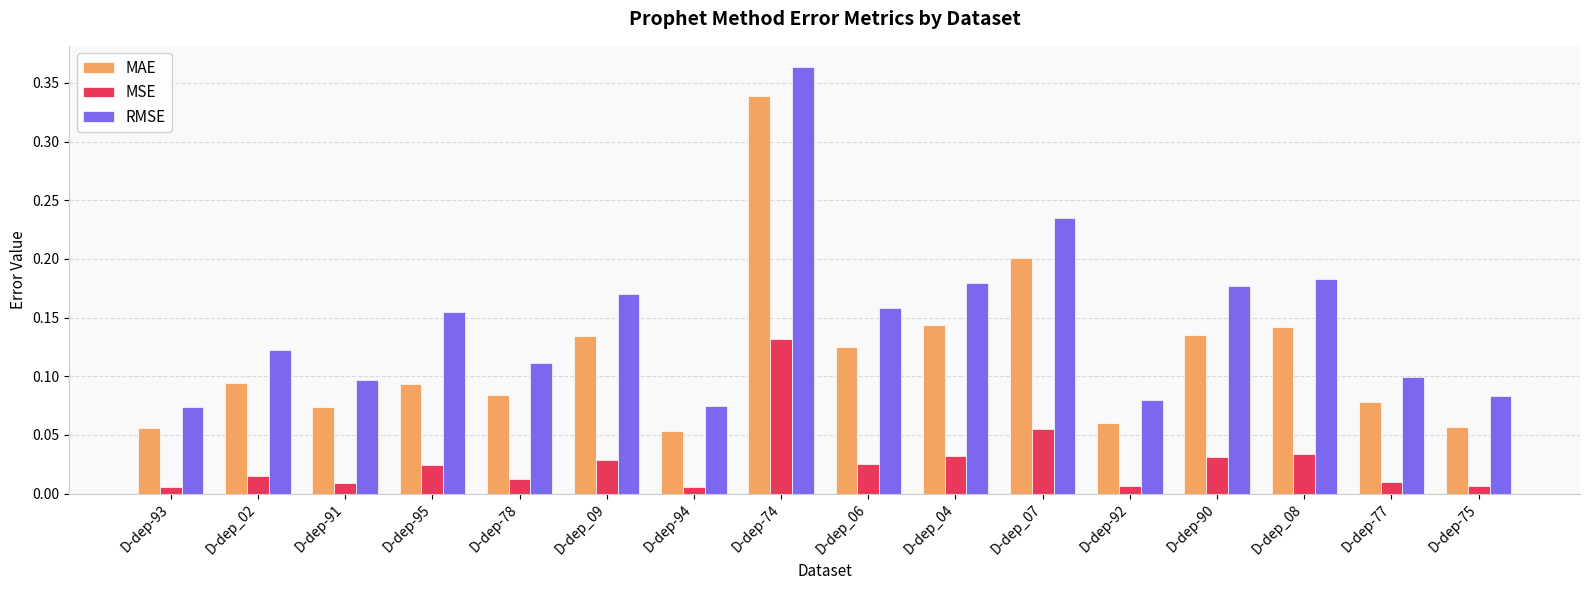

List the series in order of their overall mean, lowest first.

MSE, MAE, RMSE